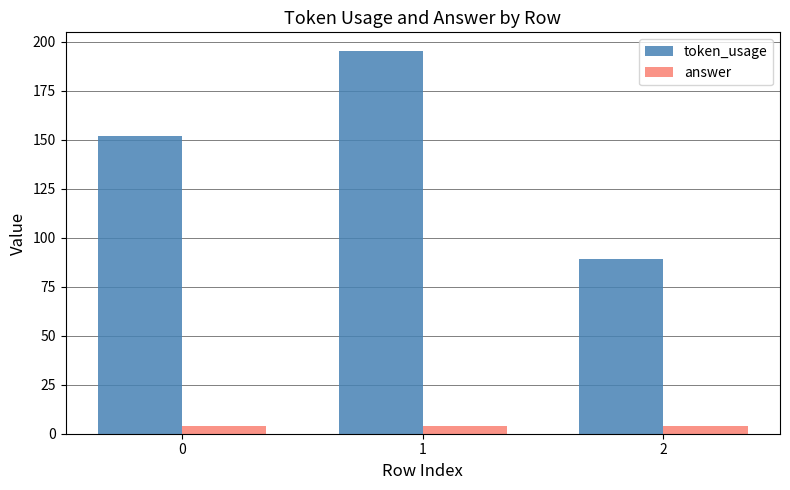

Reading right to left, extract all data points from this chart.

token_usage: 2=89	1=195	0=152
answer: 2=4	1=4	0=4